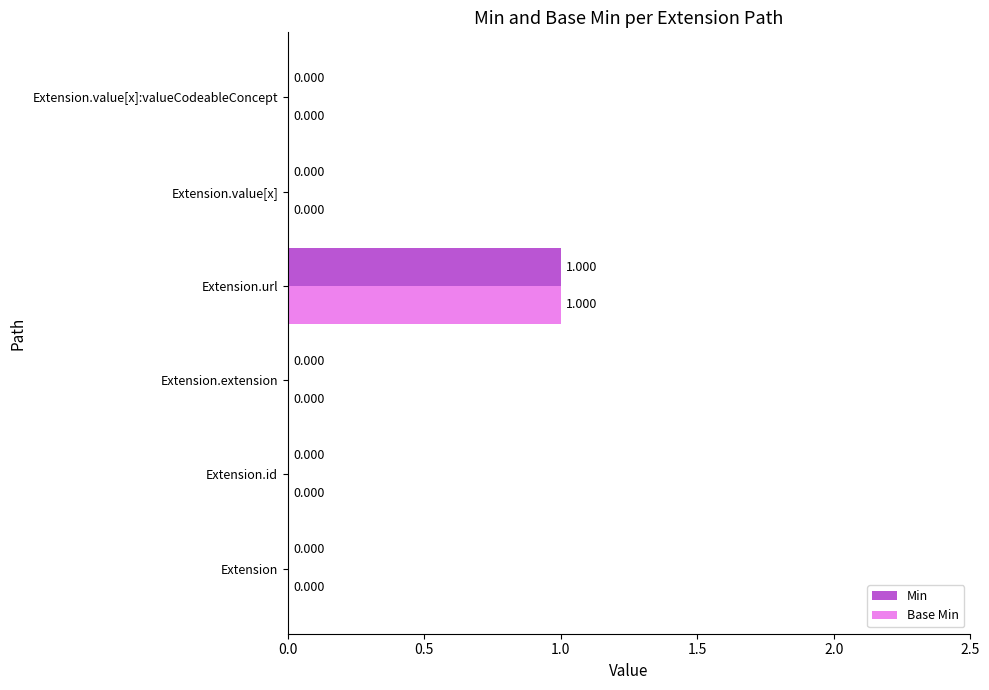

Is the value of Base Min at Extension.url greater than the value of Min at Extension?

Yes